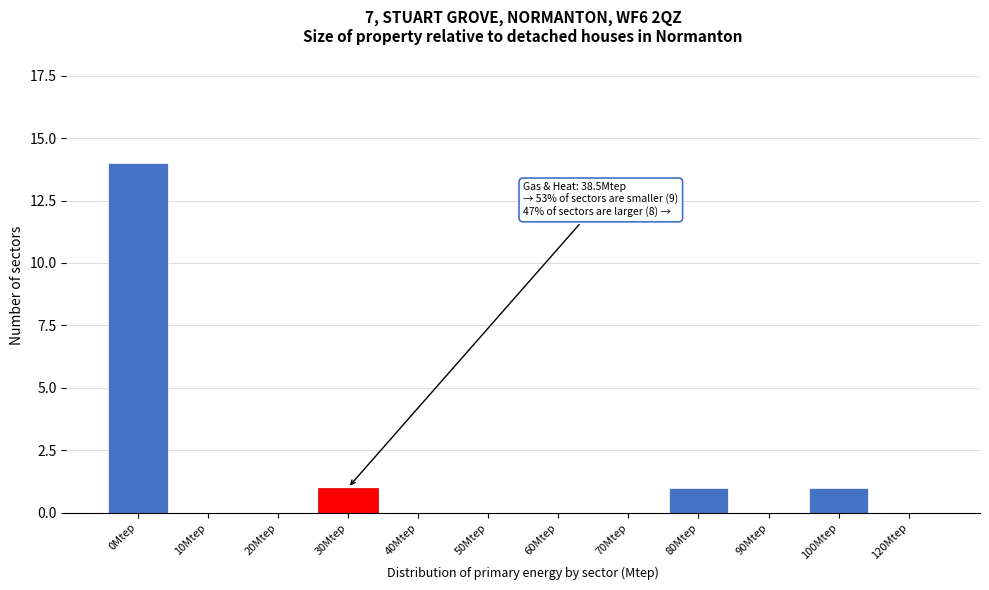

Reading left to right, transcribe all the data shown in this chart.

0Mtep=14	10Mtep=0	20Mtep=0	30Mtep=1	40Mtep=0	50Mtep=0	60Mtep=0	70Mtep=0	80Mtep=1	90Mtep=0	100Mtep=1	120Mtep=0